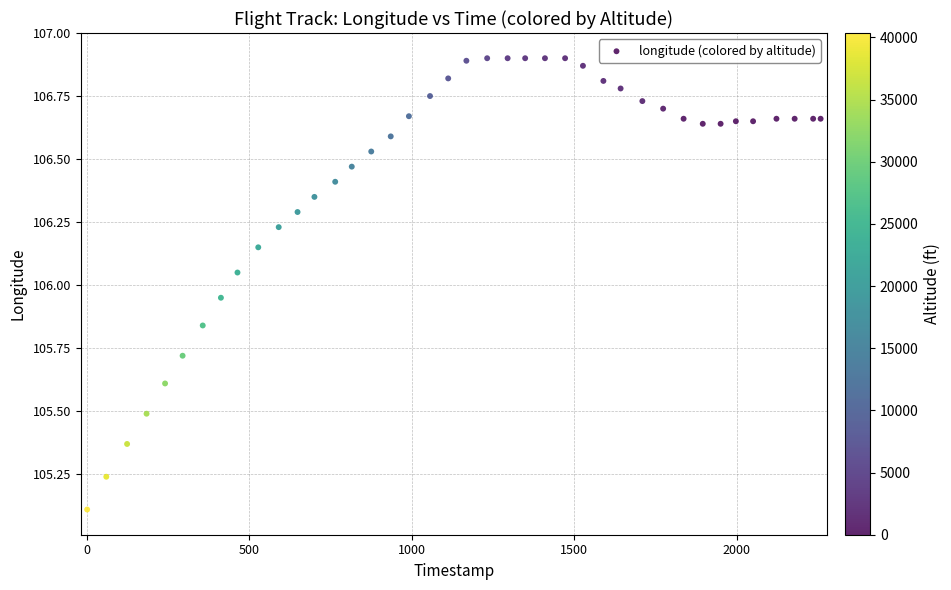

What is the range of X values (max minus min)?

2259.0